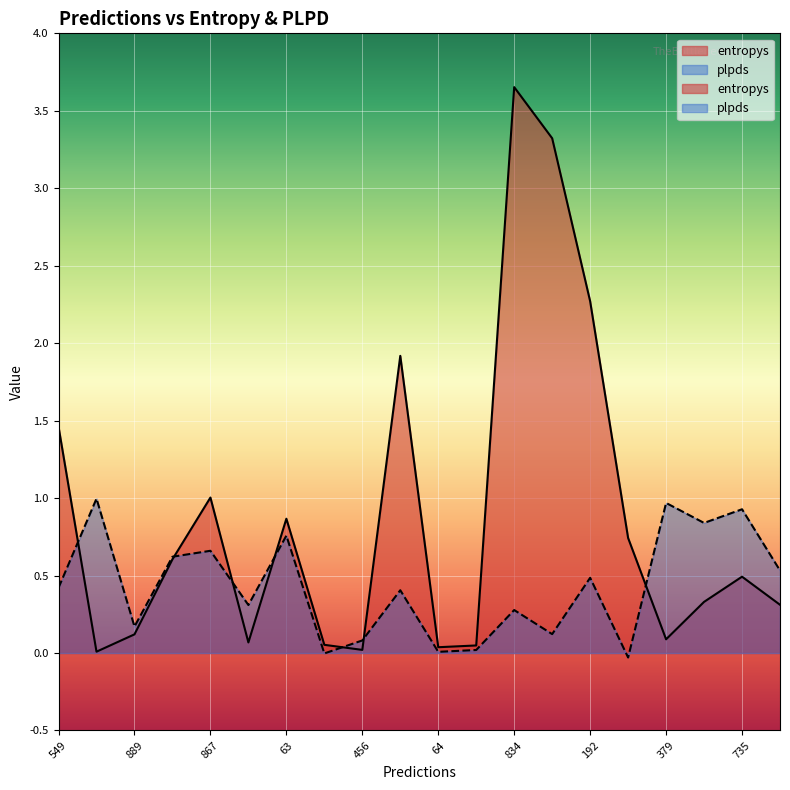

Between 330 and 63, which is larger?

63